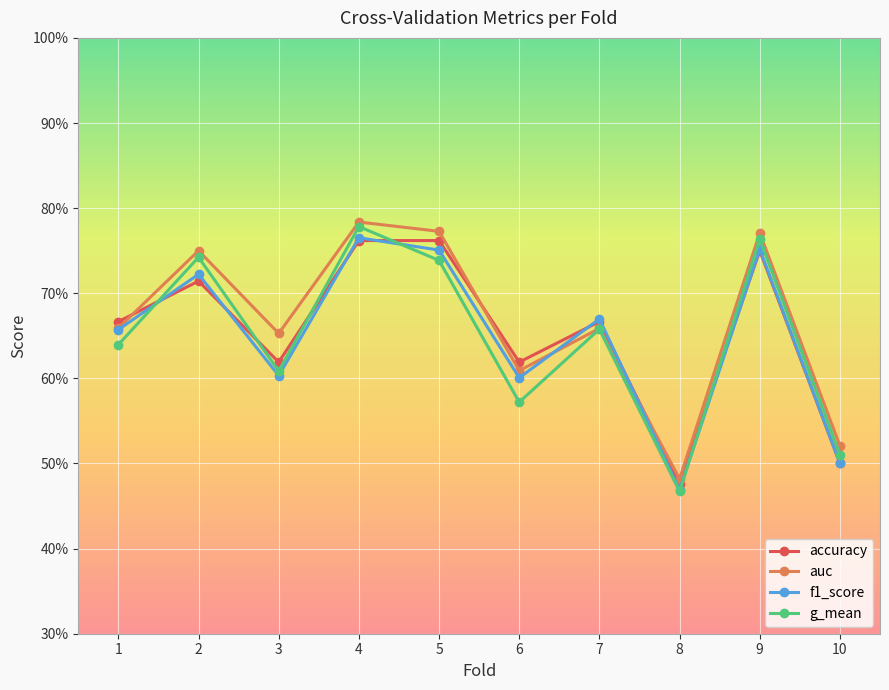

Where is the first local minimum for accuracy?

3